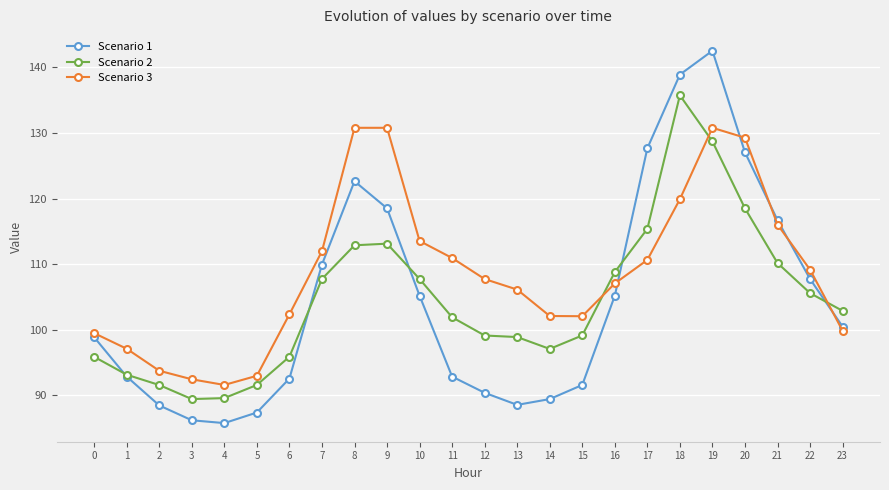

Which series has the widest spread of values?

Scenario 1